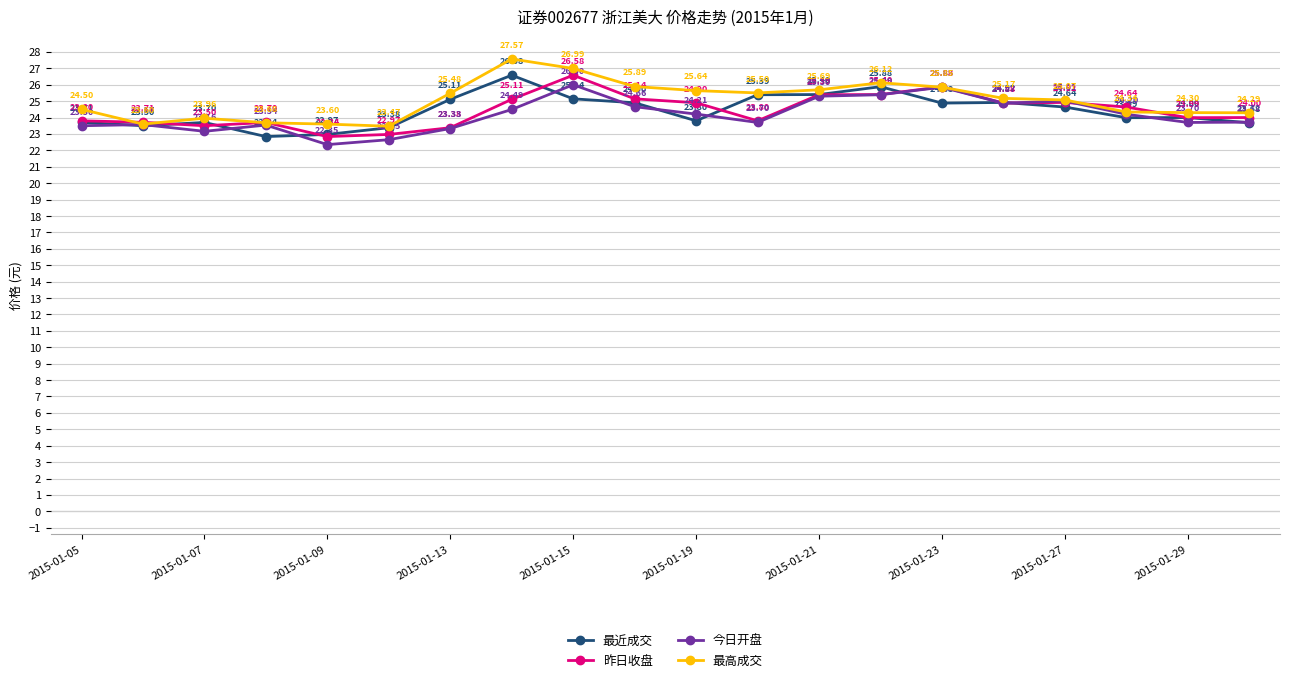

What are all the series names shown in the legend?

最近成交, 昨日收盘, 今日开盘, 最高成交